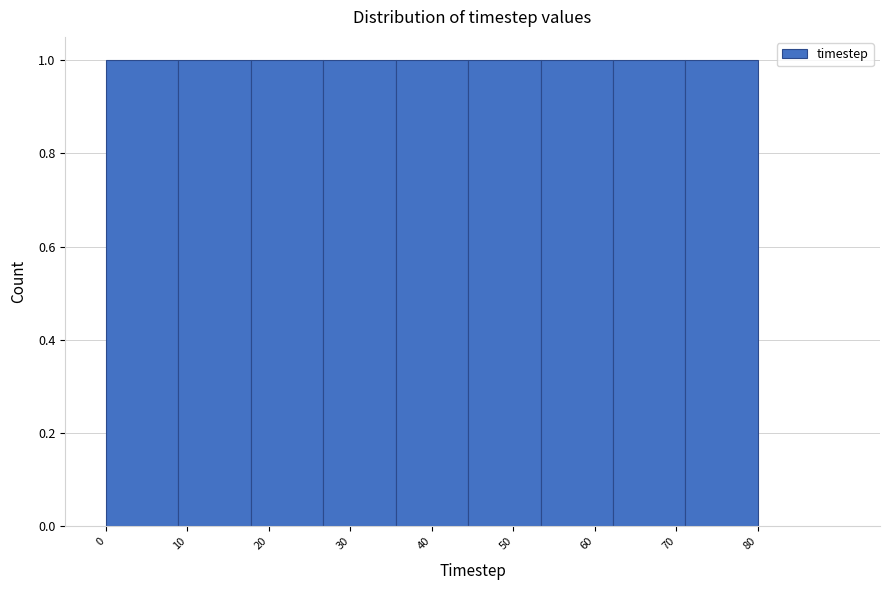

Reading left to right, list every bar in this chart as the range it spans on the x-axis followed by its height. Neither the bar edges nor the heights are printed on the chart, so give them approximately, as read against the axes.

0 to 9: 1
9 to 18: 1
18 to 27: 1
27 to 36: 1
36 to 44: 1
44 to 53: 1
53 to 62: 1
62 to 71: 1
71 to 80: 1